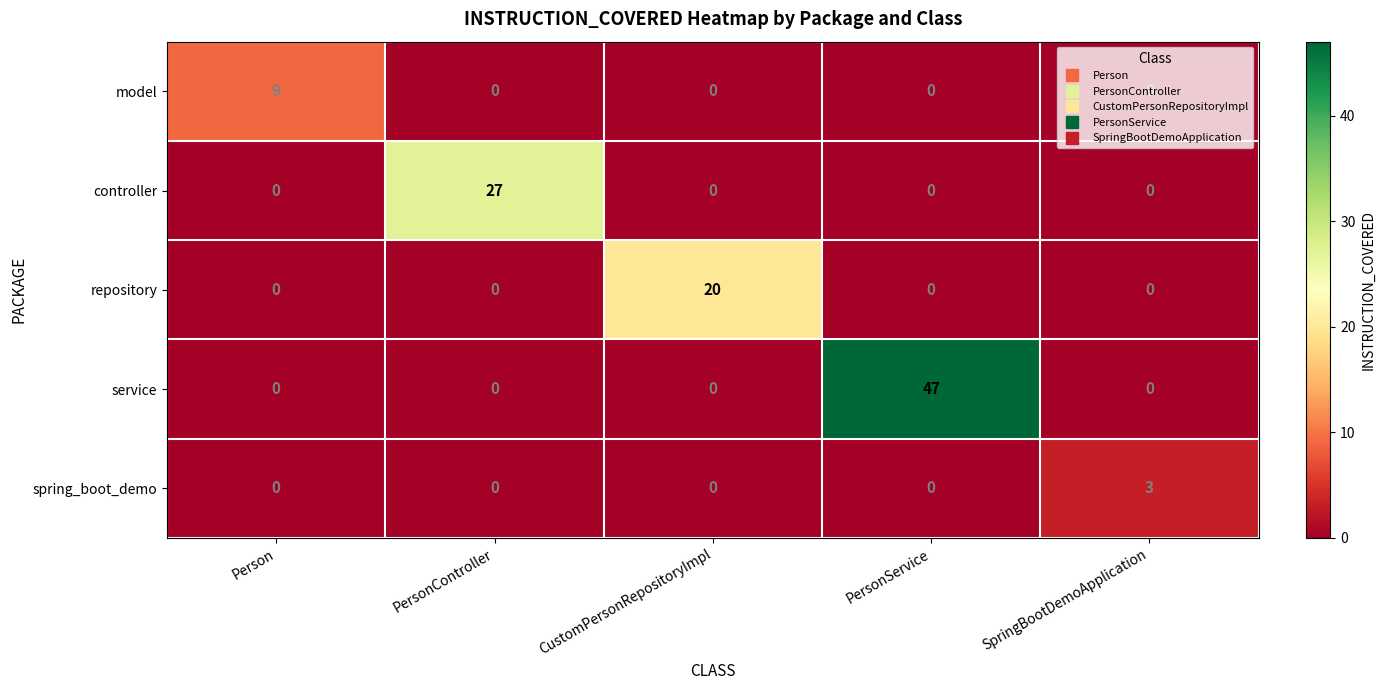

At which label does spring_boot_demo reach its peak?

SpringBootDemoApplication